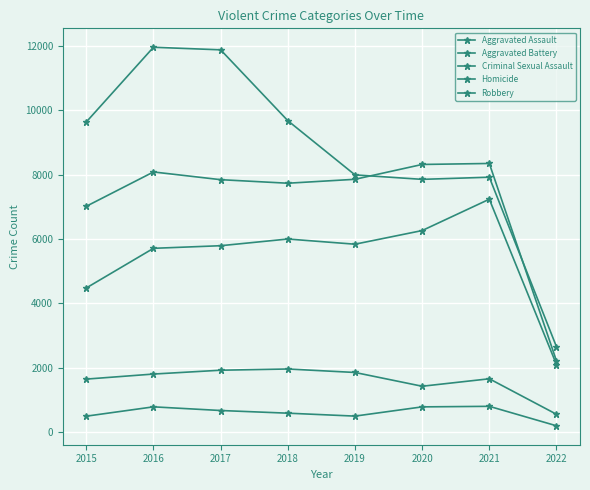

List the labels in order of Criminal Sexual Assault value, largest first.

2018, 2017, 2019, 2016, 2021, 2015, 2020, 2022